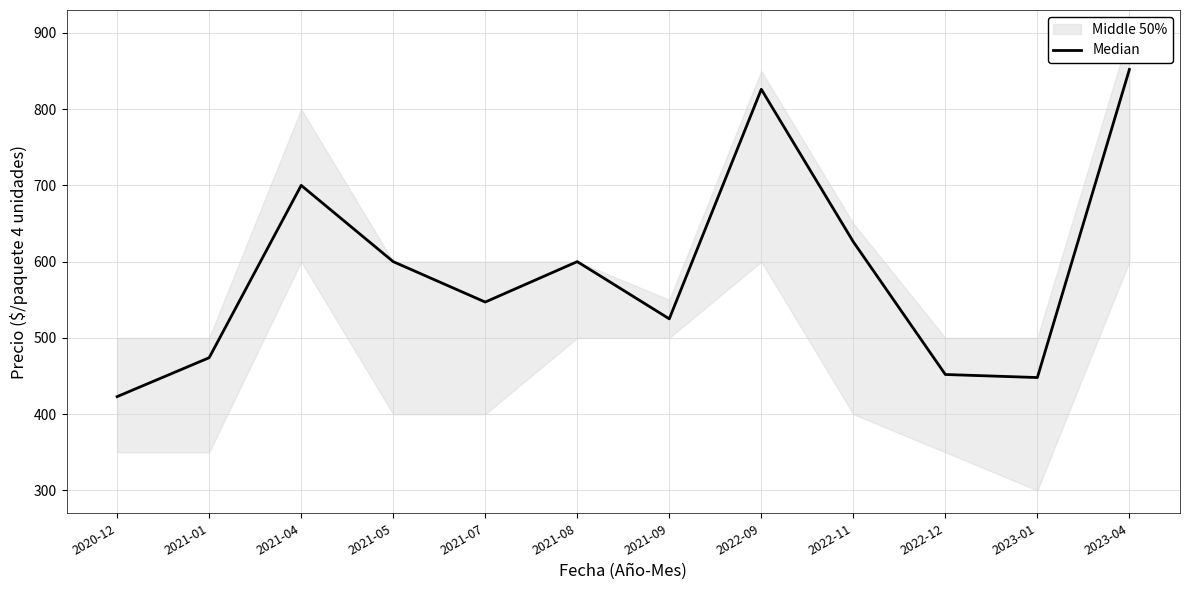

What is the difference between the second highest and minimum values?

403